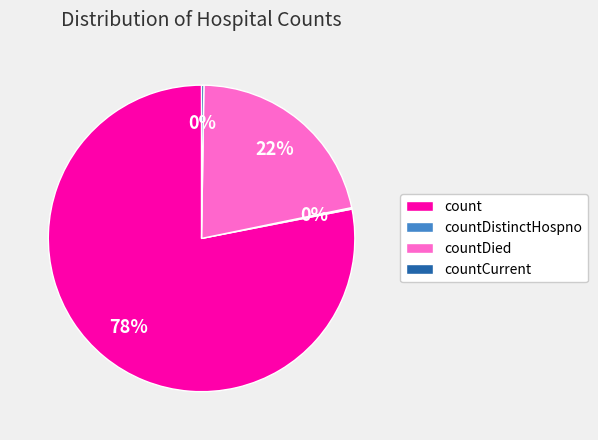

Does countDied represent more than half of the total?

No